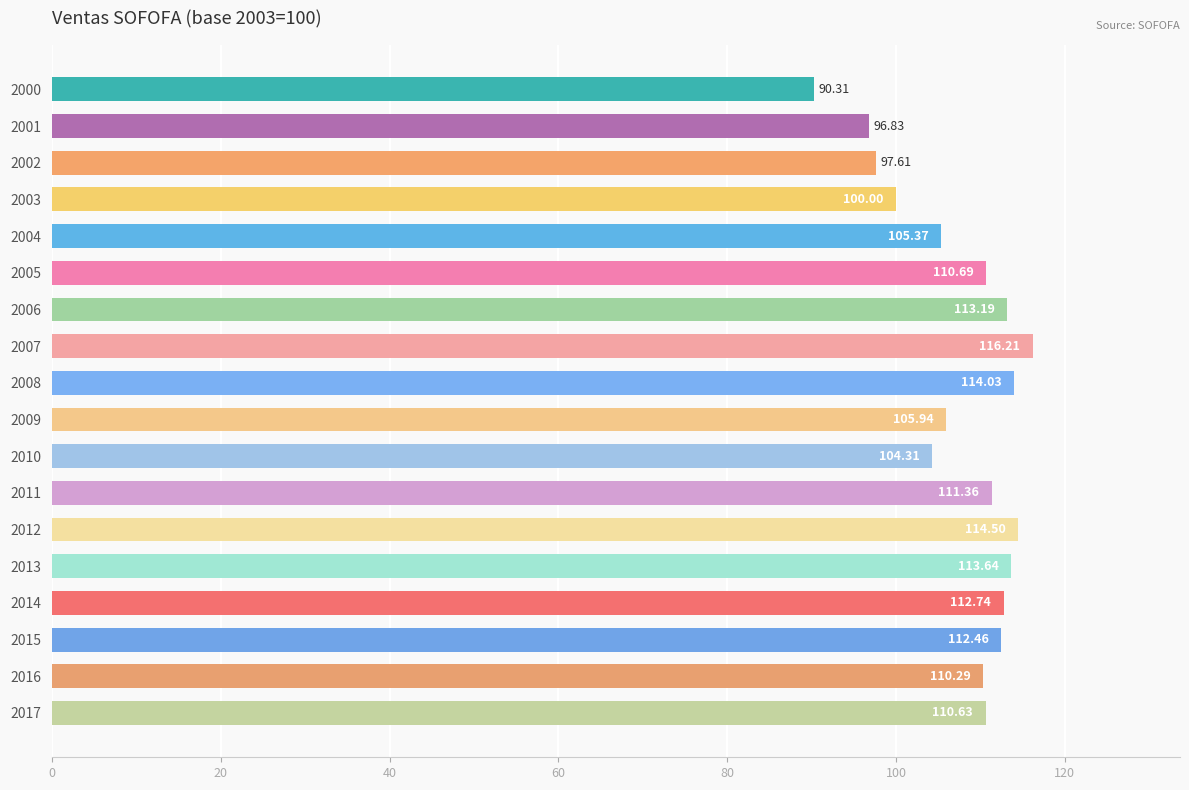

What is the difference between the values at 2006 and 2001?

16.4